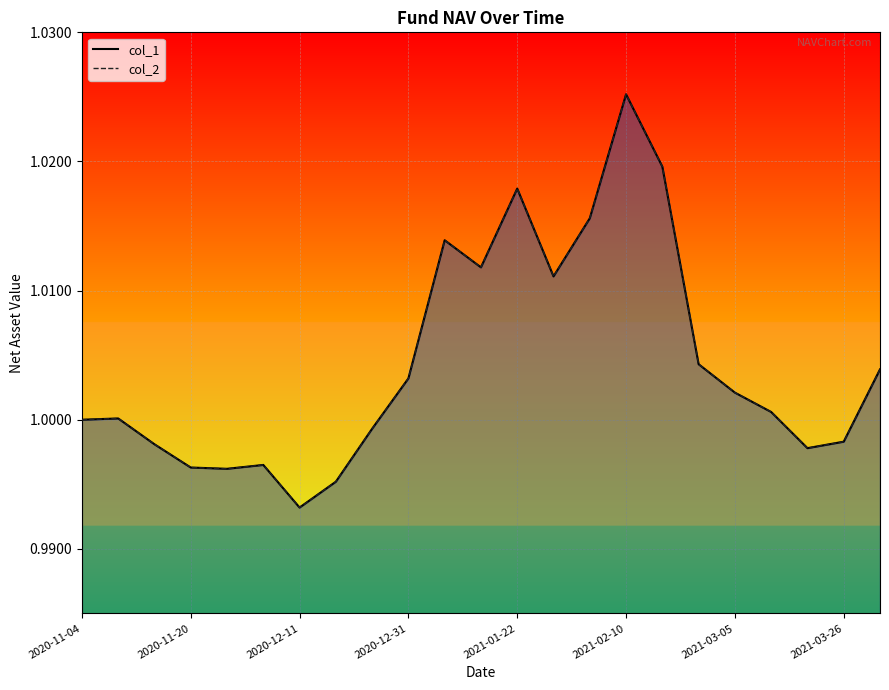

What is the minimum value shown in the chart?

1.0